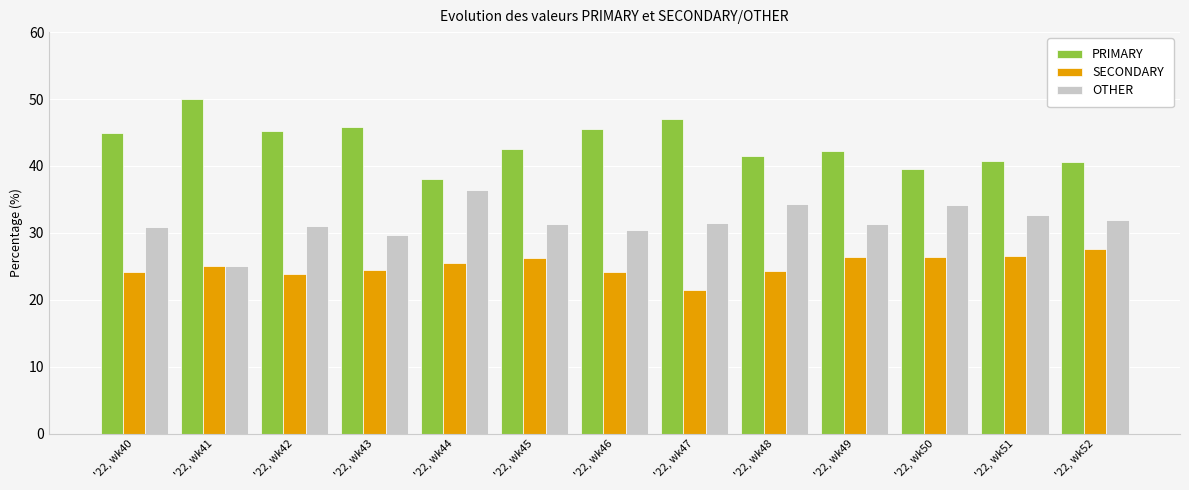

What is the average value of the PRIMARY series?

43.3